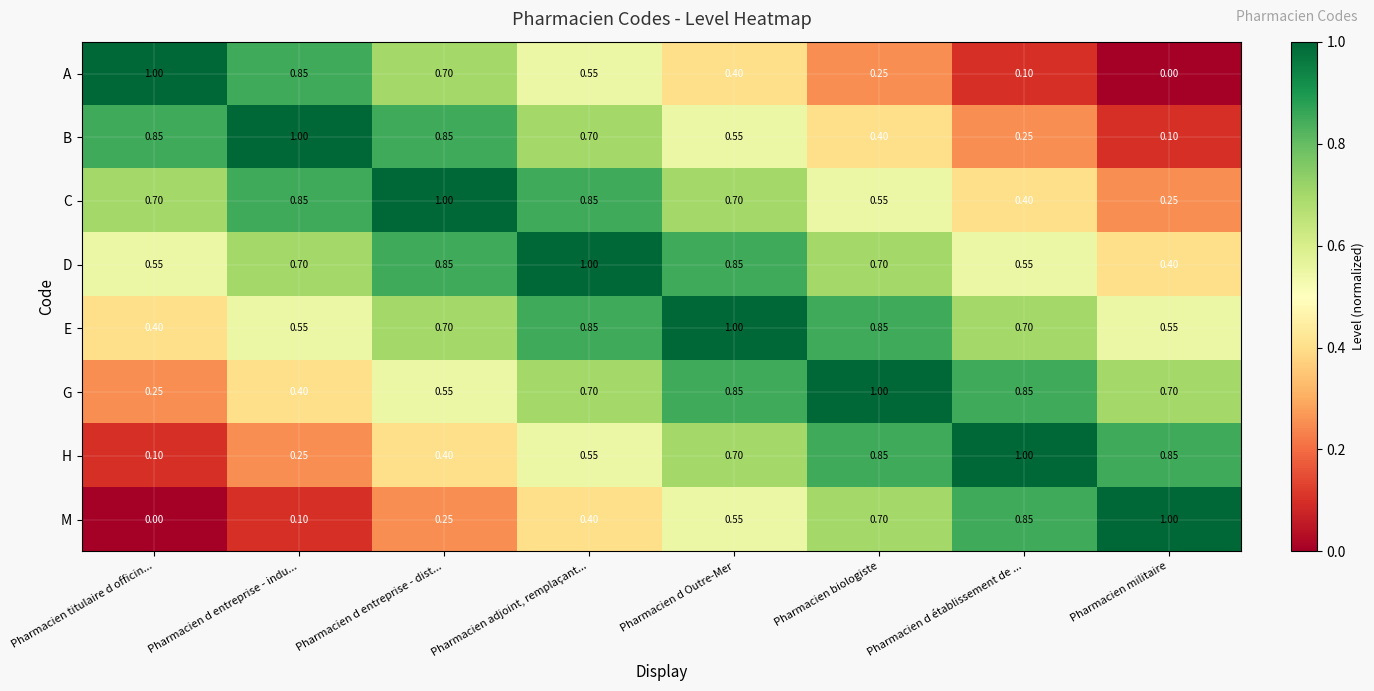

List the labels in order of M value, largest first.

Pharmacien militaire, Pharmacien d établissement de ..., Pharmacien biologiste, Pharmacien d Outre-Mer, Pharmacien adjoint, remplaçant..., Pharmacien d entreprise - dist..., Pharmacien d entreprise - indu..., Pharmacien titulaire d officin...